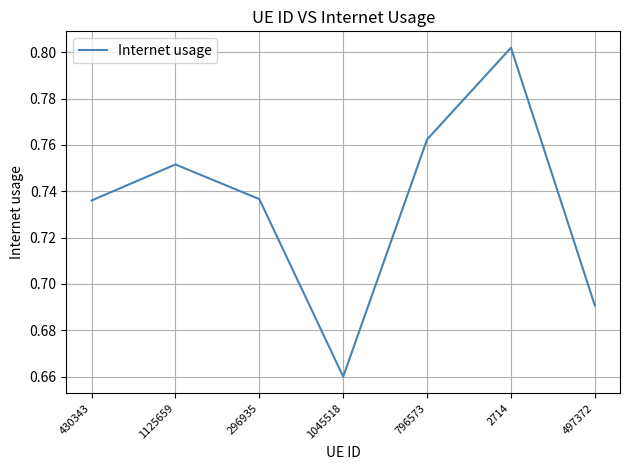

What is the difference between the second highest and minimum values?

0.1